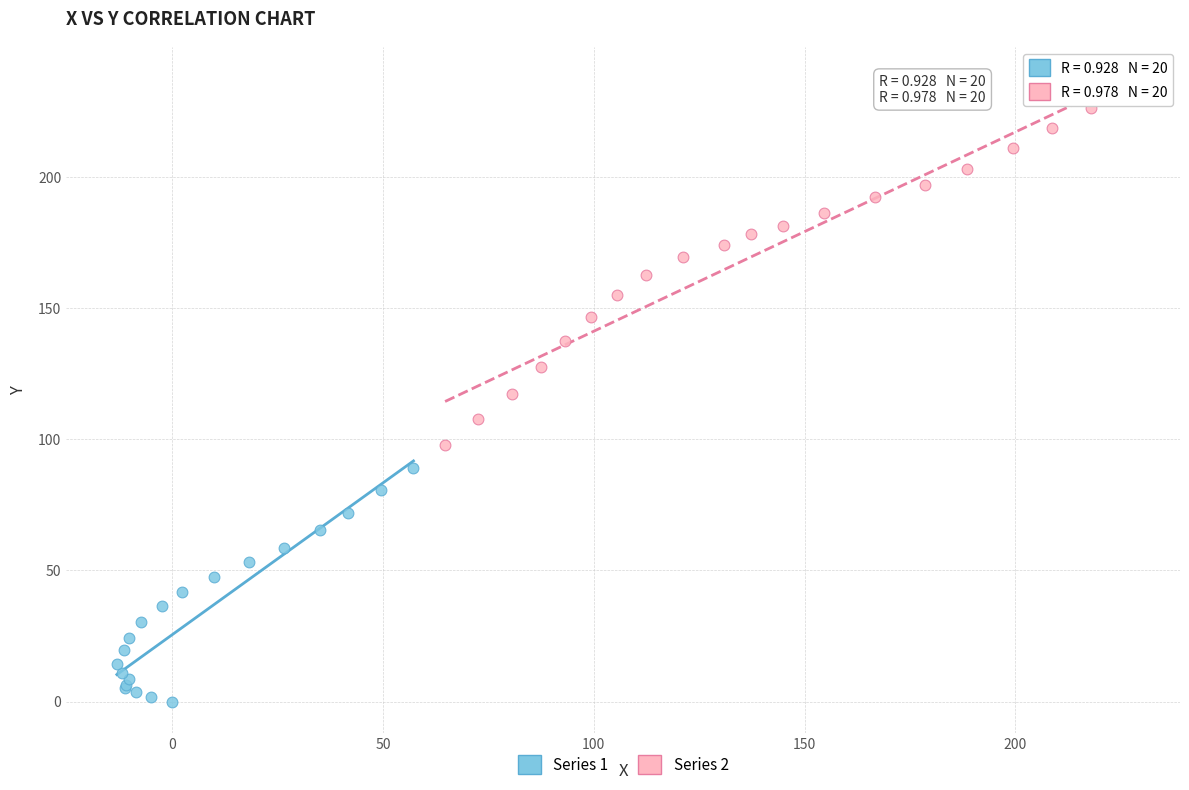

Which series contains the lowest Y value?

Series 1